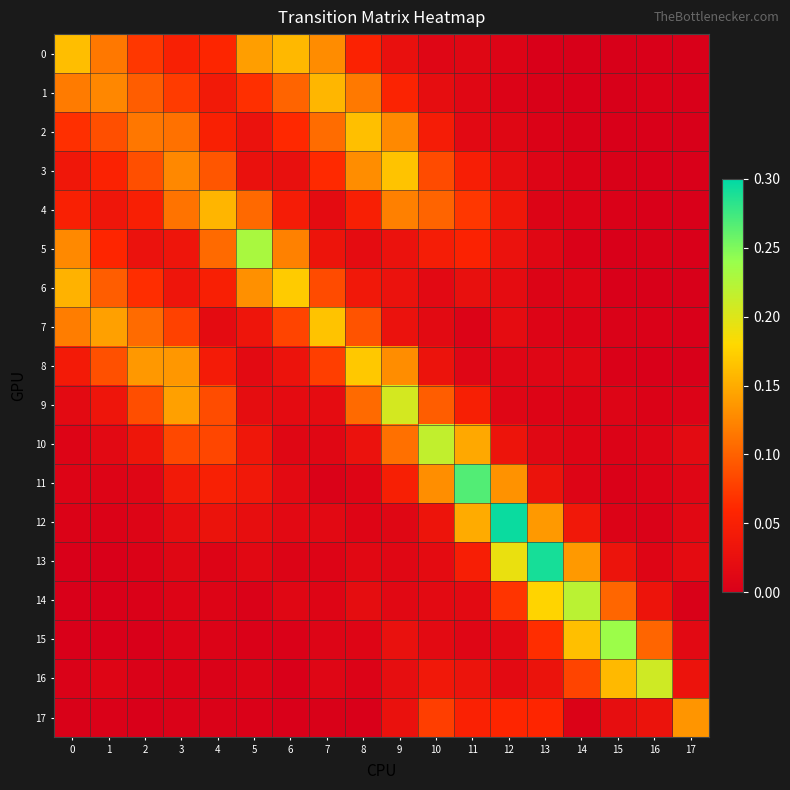

Which series has the widest spread of values?

12